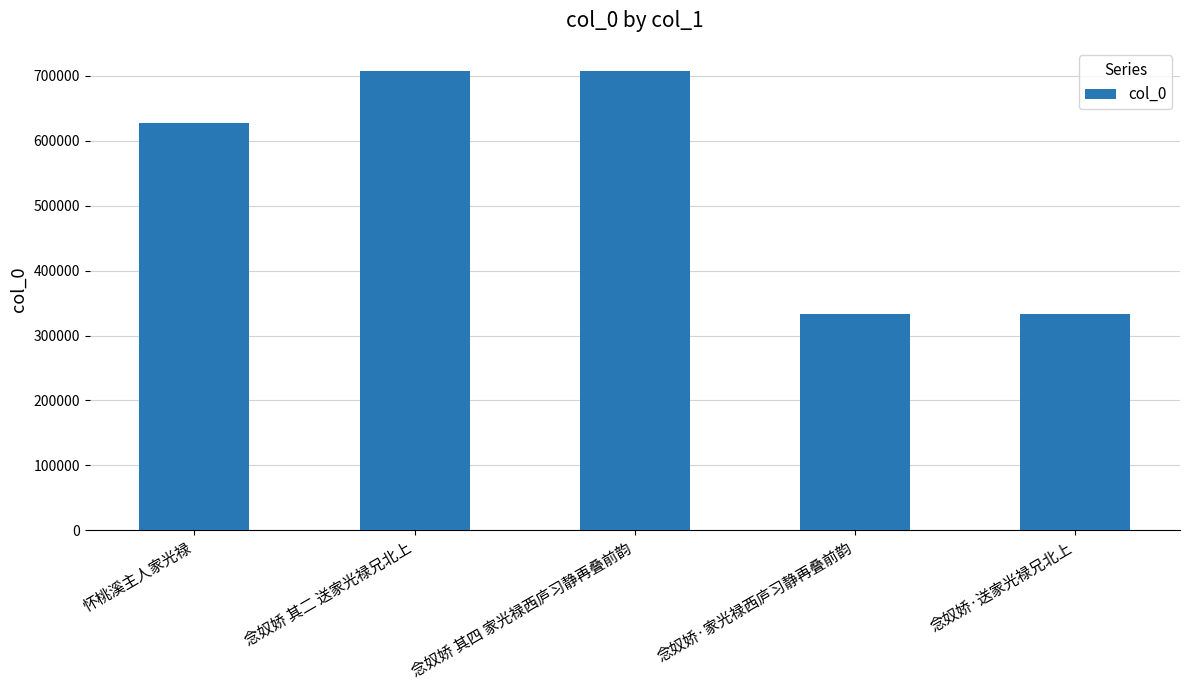

What position from the left is 念奴娇 其四 家光禄西庐习静再叠前韵?

3